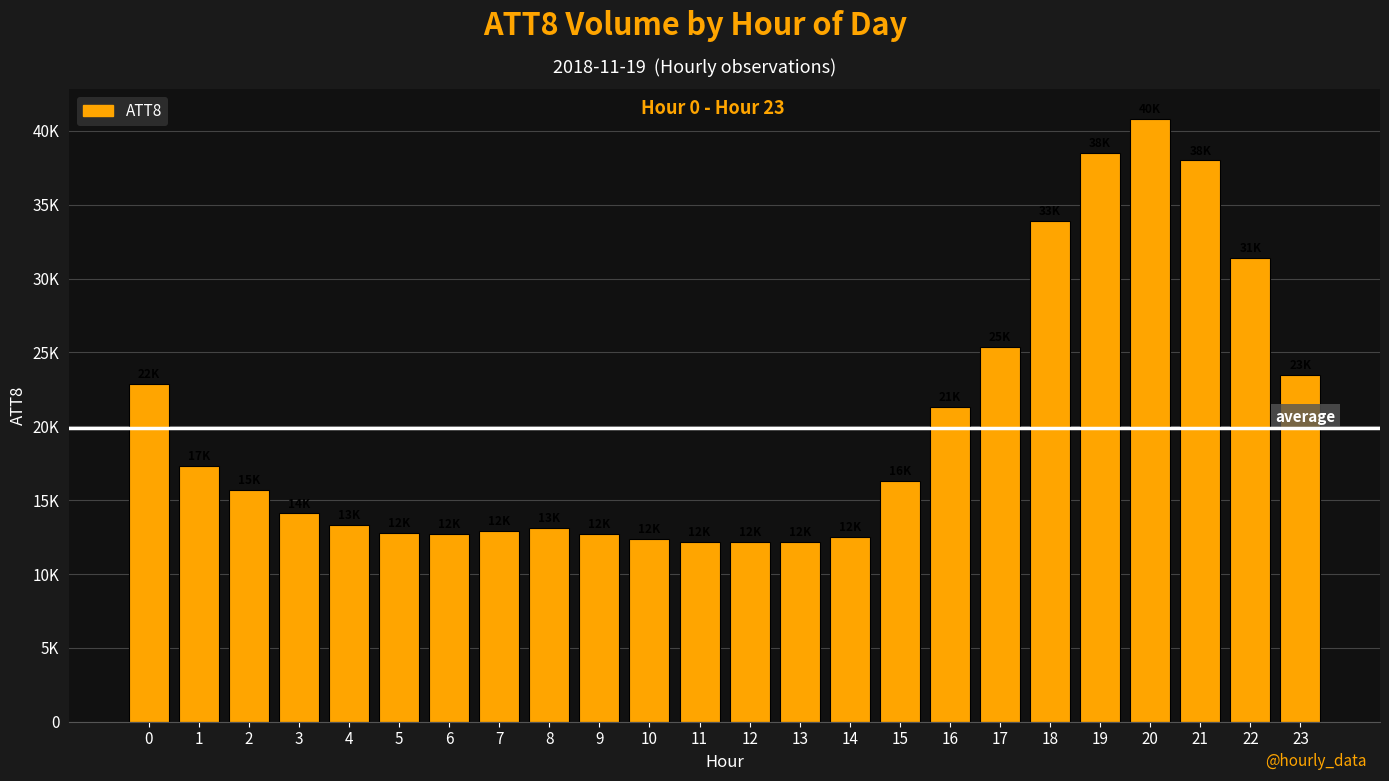

What is the value of the 11th bar from the left?

12400